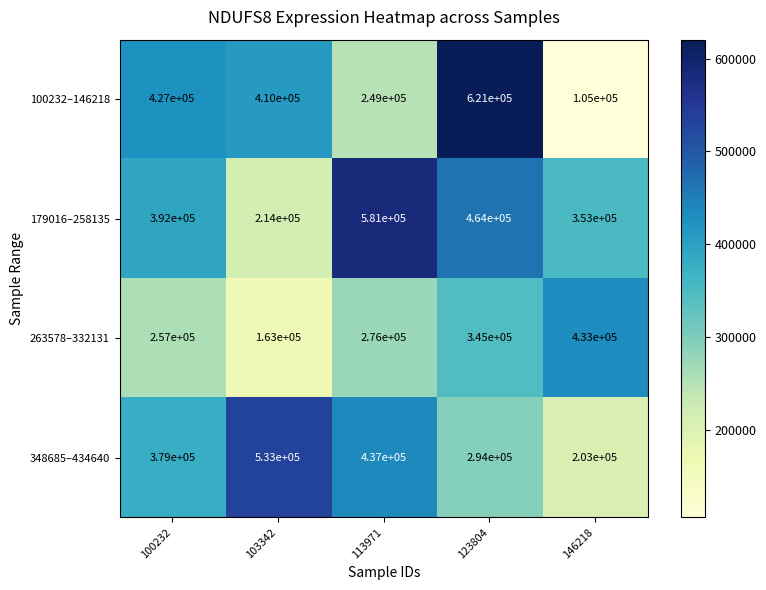

What is the minimum value shown in the chart?

105000